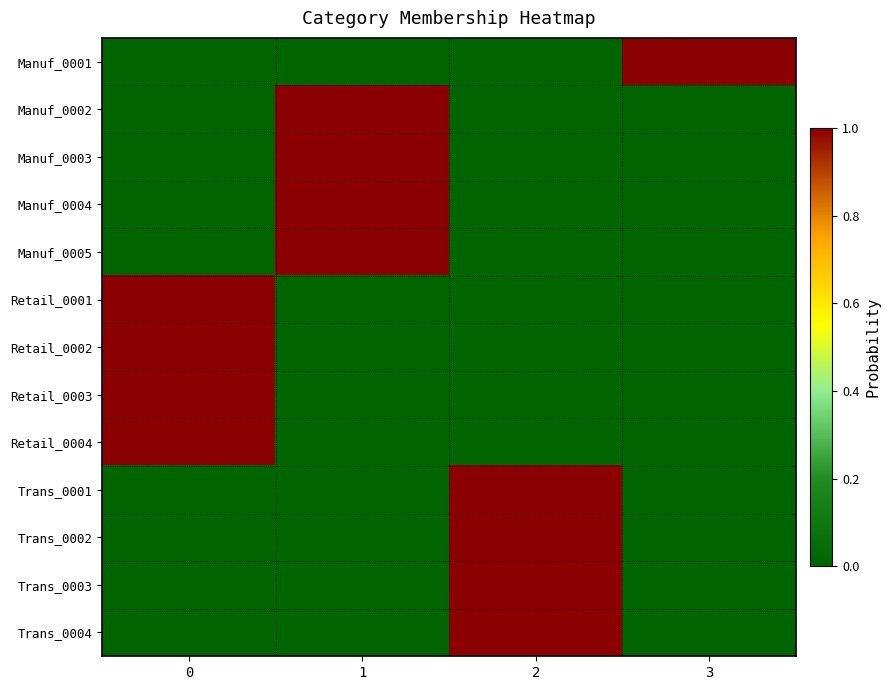

Which series has the largest range (max minus min)?

Manuf_0001